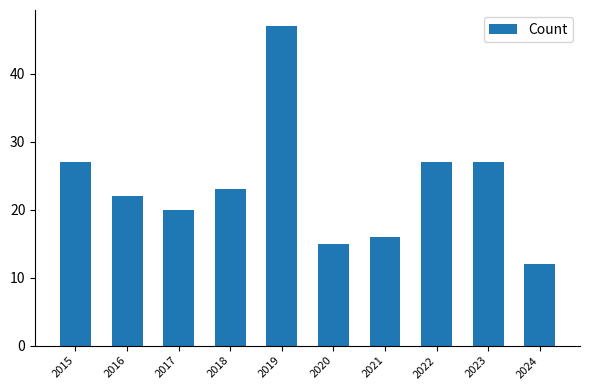

What is the maximum value shown in the chart?

47